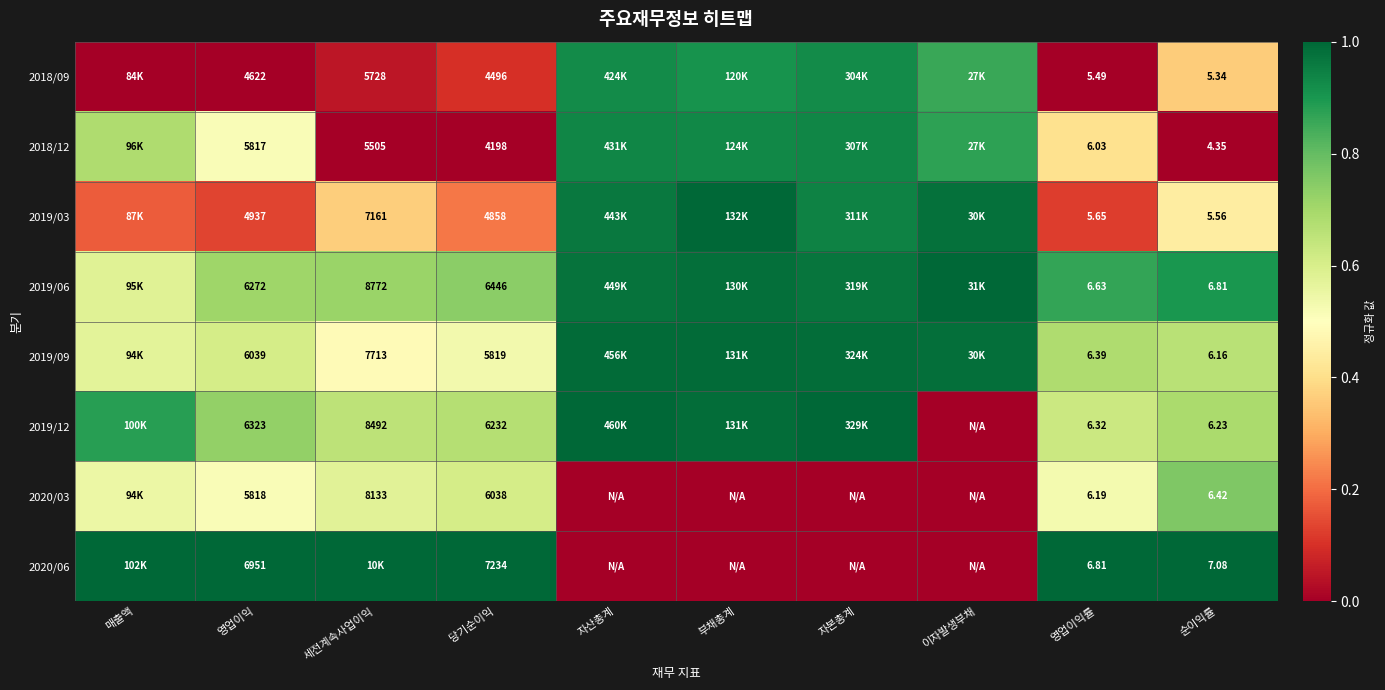

Count the number of data series in this chart.

8